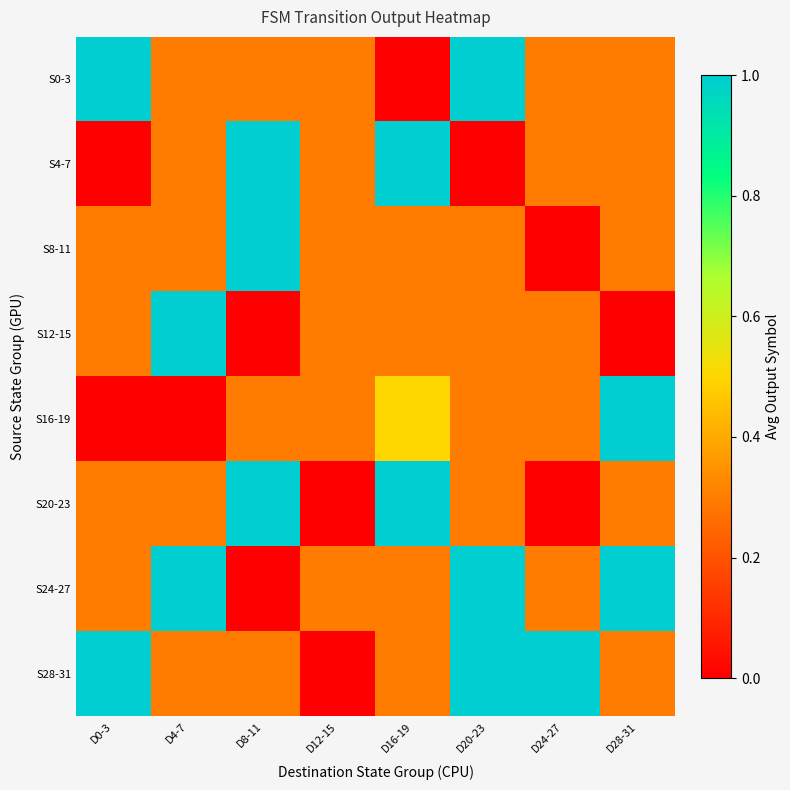

At which category is the sum across all series the highest?

D20-23